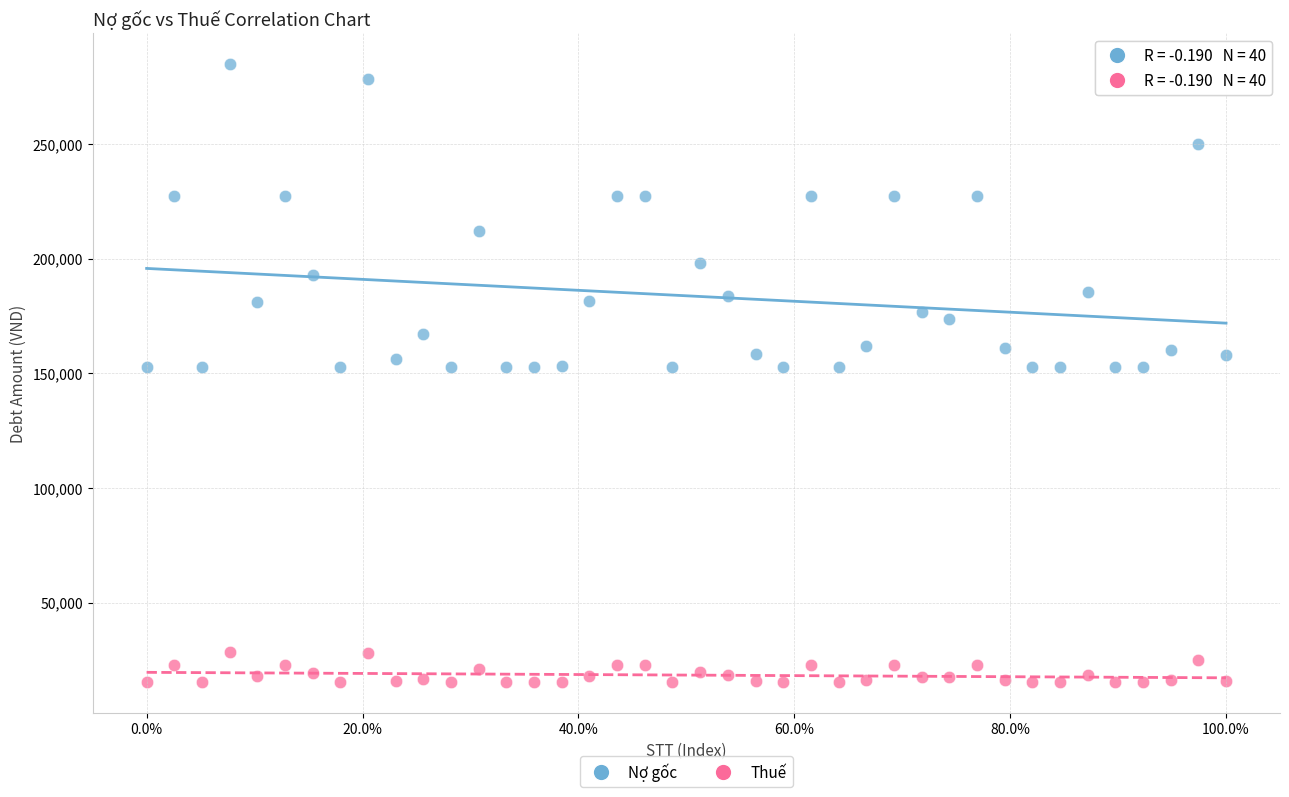

Across all data points, what is the range of Y values (max minus min)?

269414